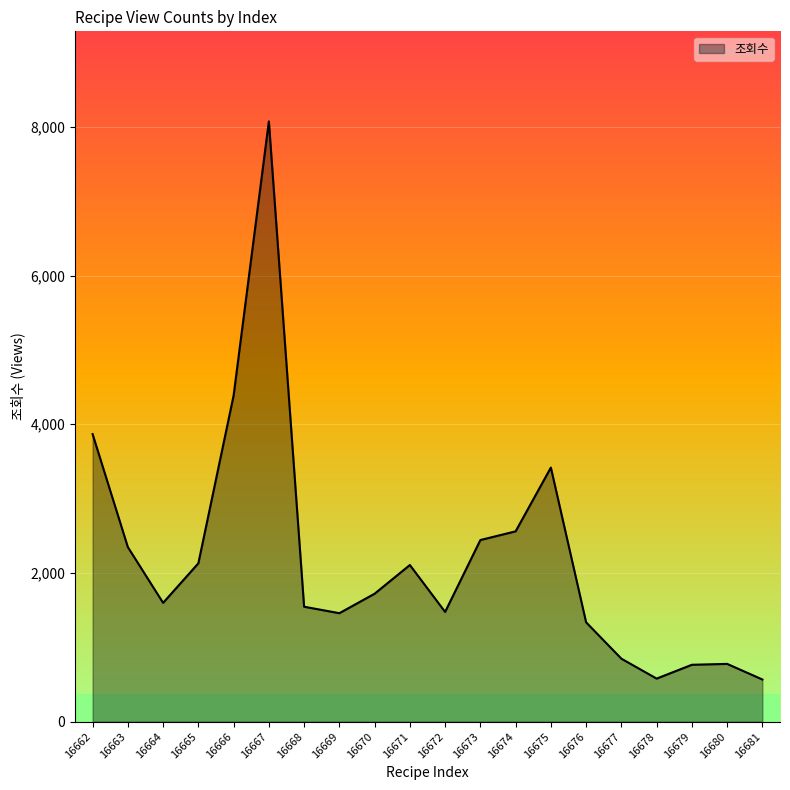

Is it true that the value at 16670 is 1721?

True